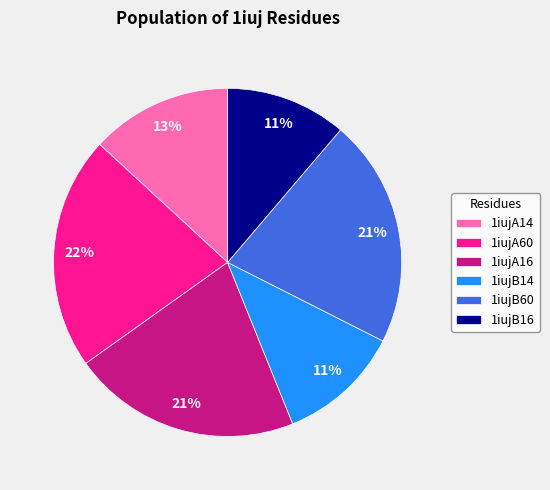

Do 1iujA60 and 1iujB60 together represent more than half of the pie?

No